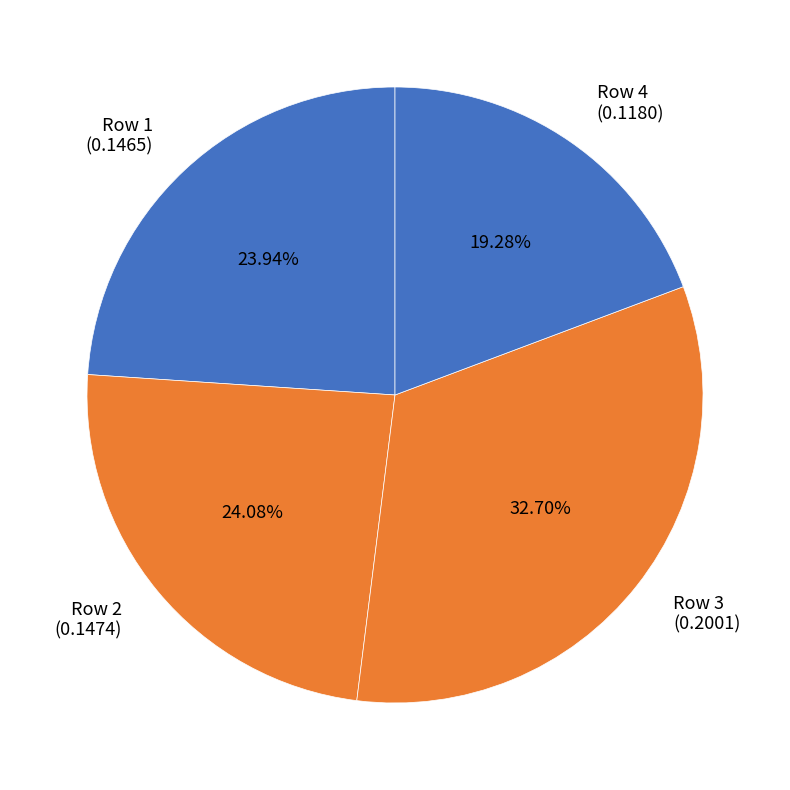

How many segments does this pie chart have?

4